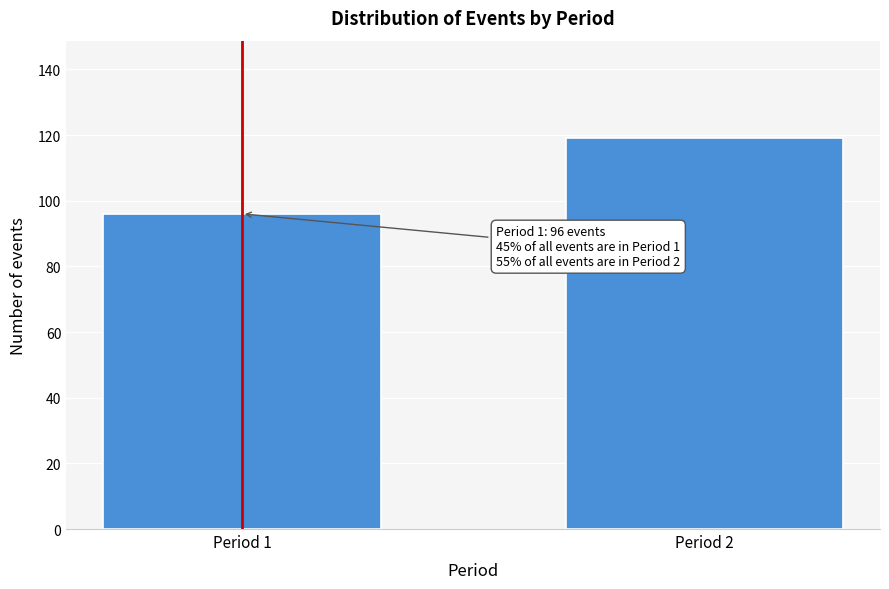

Reading left to right, extract all data points from this chart.

96	119